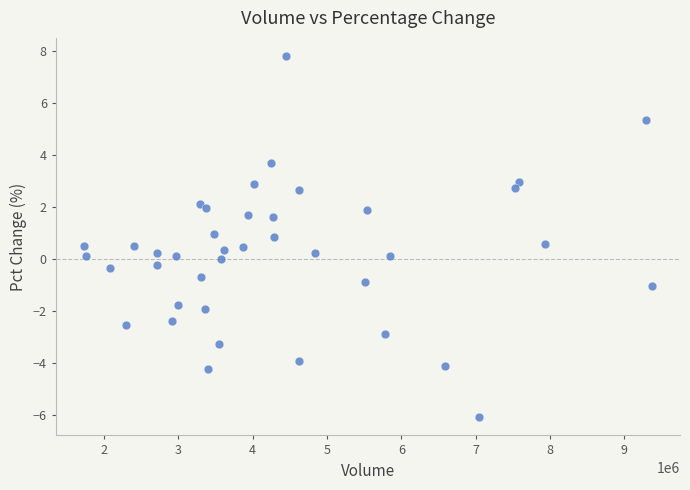

What is the range of Y values (max minus min)?

13.9